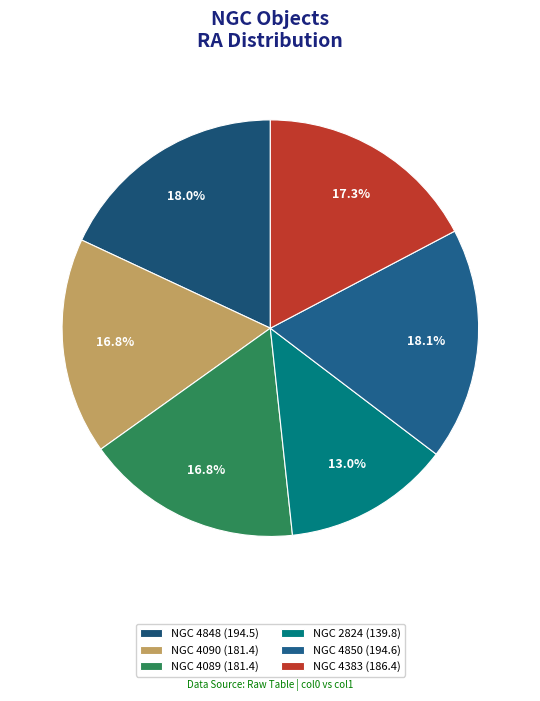

How many segments does this pie chart have?

6